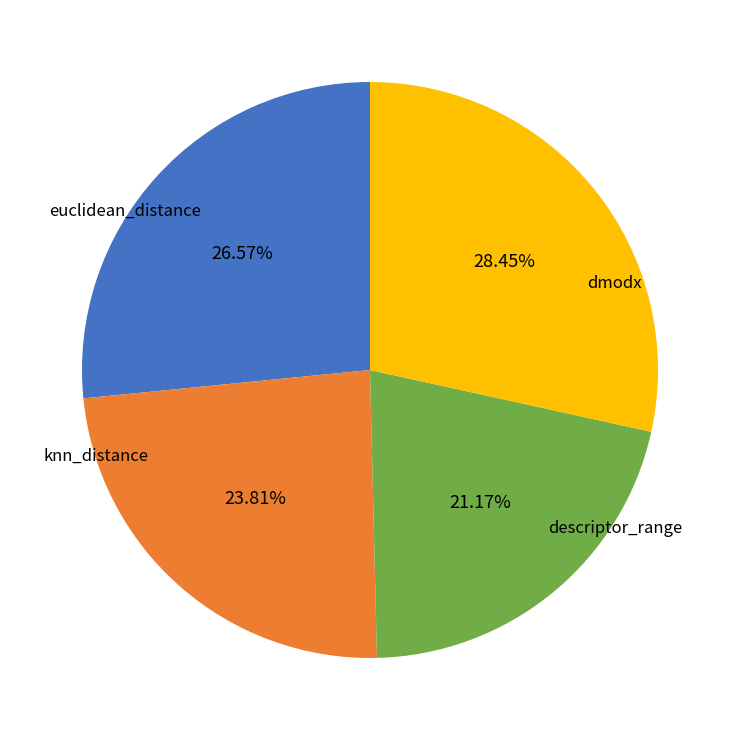

To the nearest percent, what percentage of the pie is descriptor_range?

21%